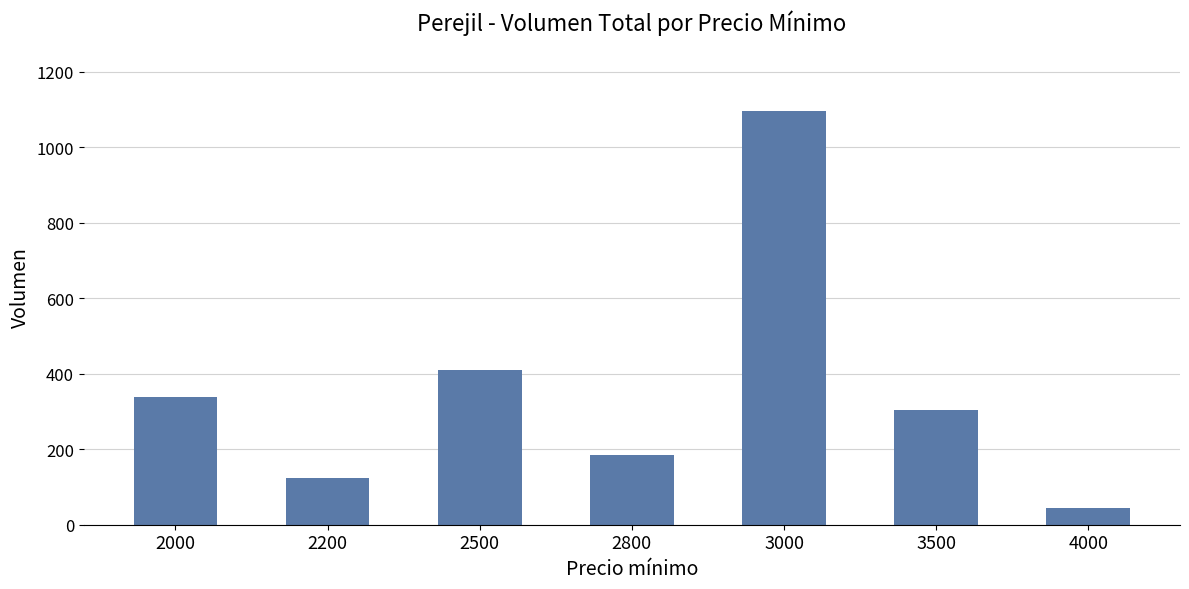

What is the sum of the values at 2200 and 2500?

535